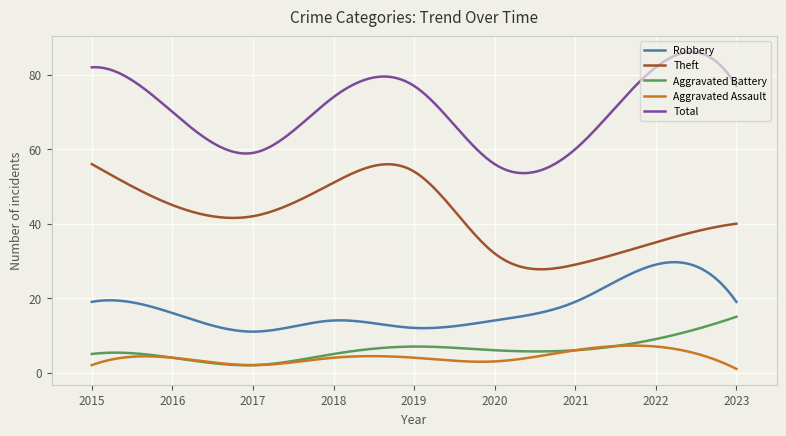

What is the difference between the second highest and minimum values in the Theft series?

28.2